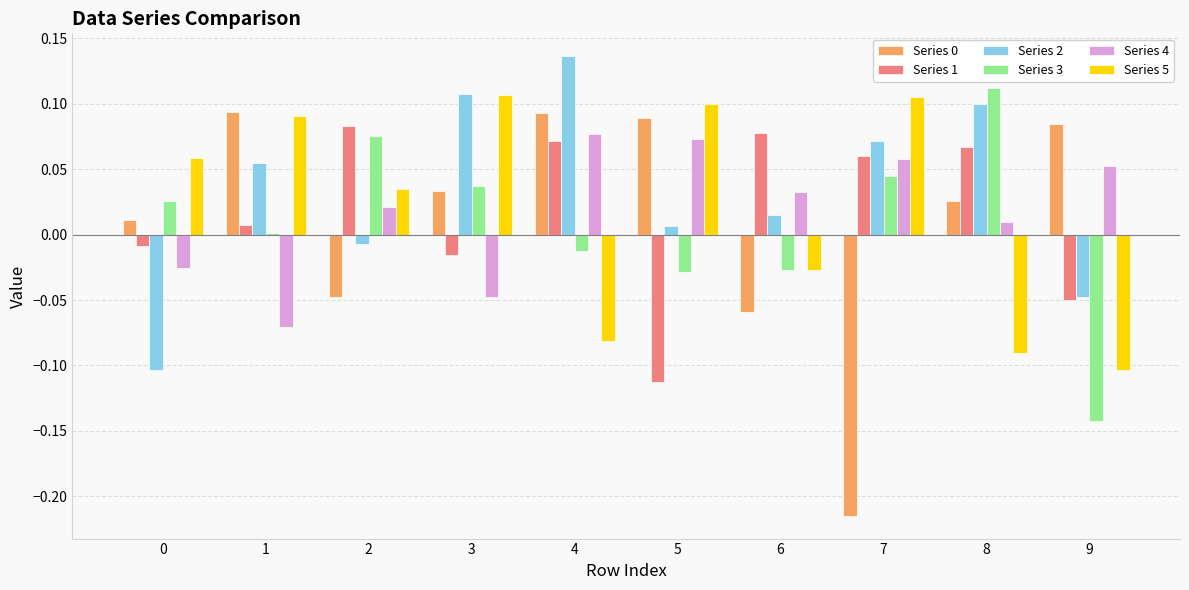

How many values in the Series 2 series exceed 0?

7